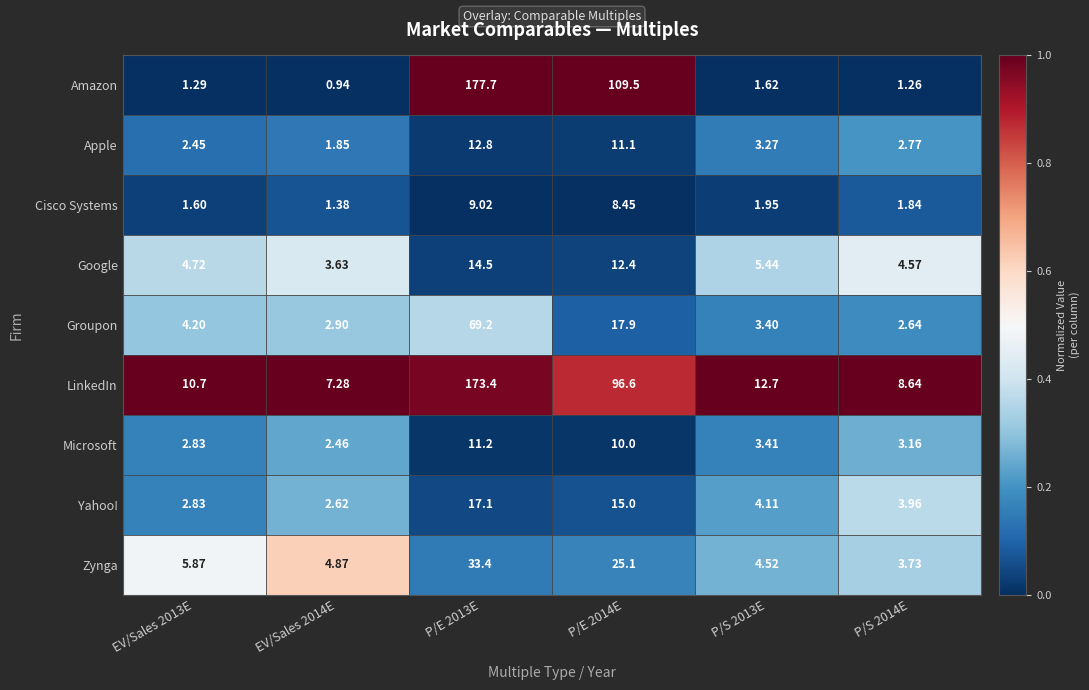

Which series has the largest total across all categories?

LinkedIn